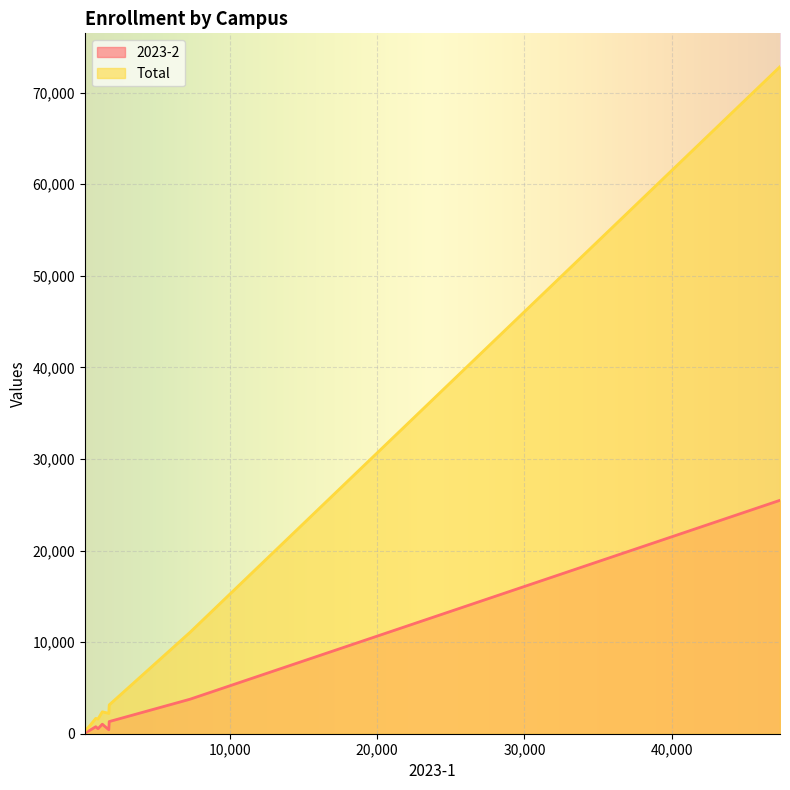

What is the greatest value displayed?

72824